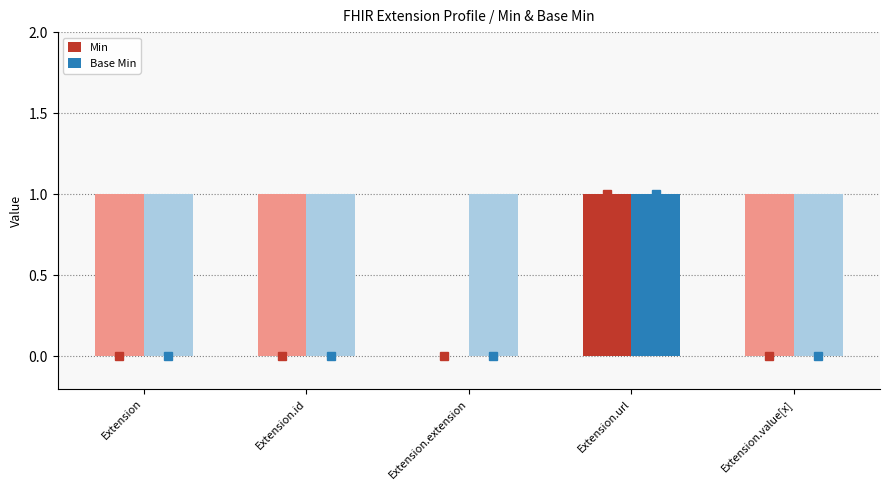

How many groups of bars are there?

5